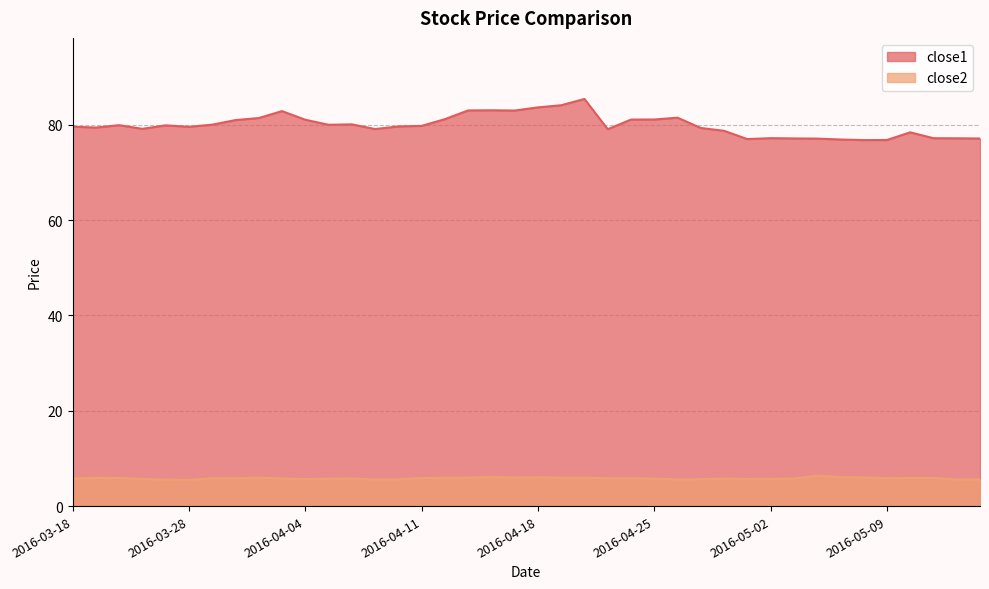

What is the maximum value for close1?

85.4